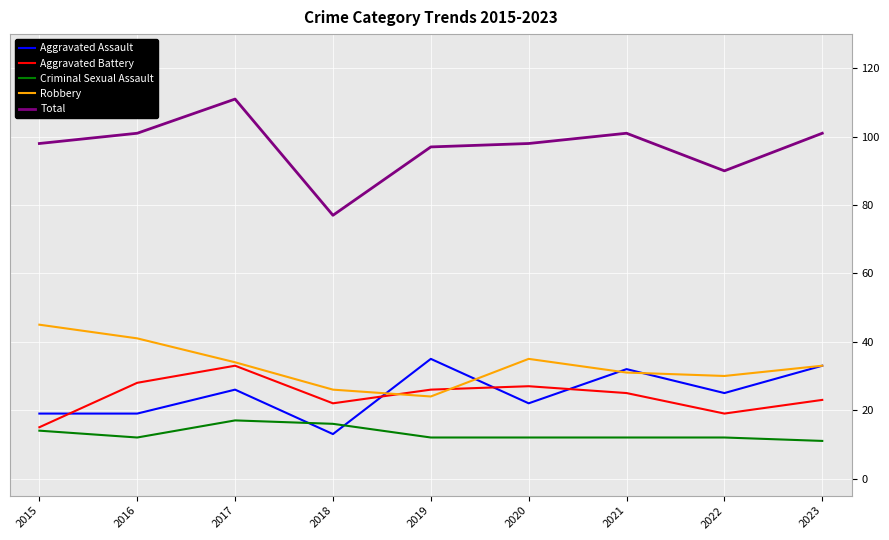

True or false: Total and Criminal Sexual Assault intersect in this chart.

False